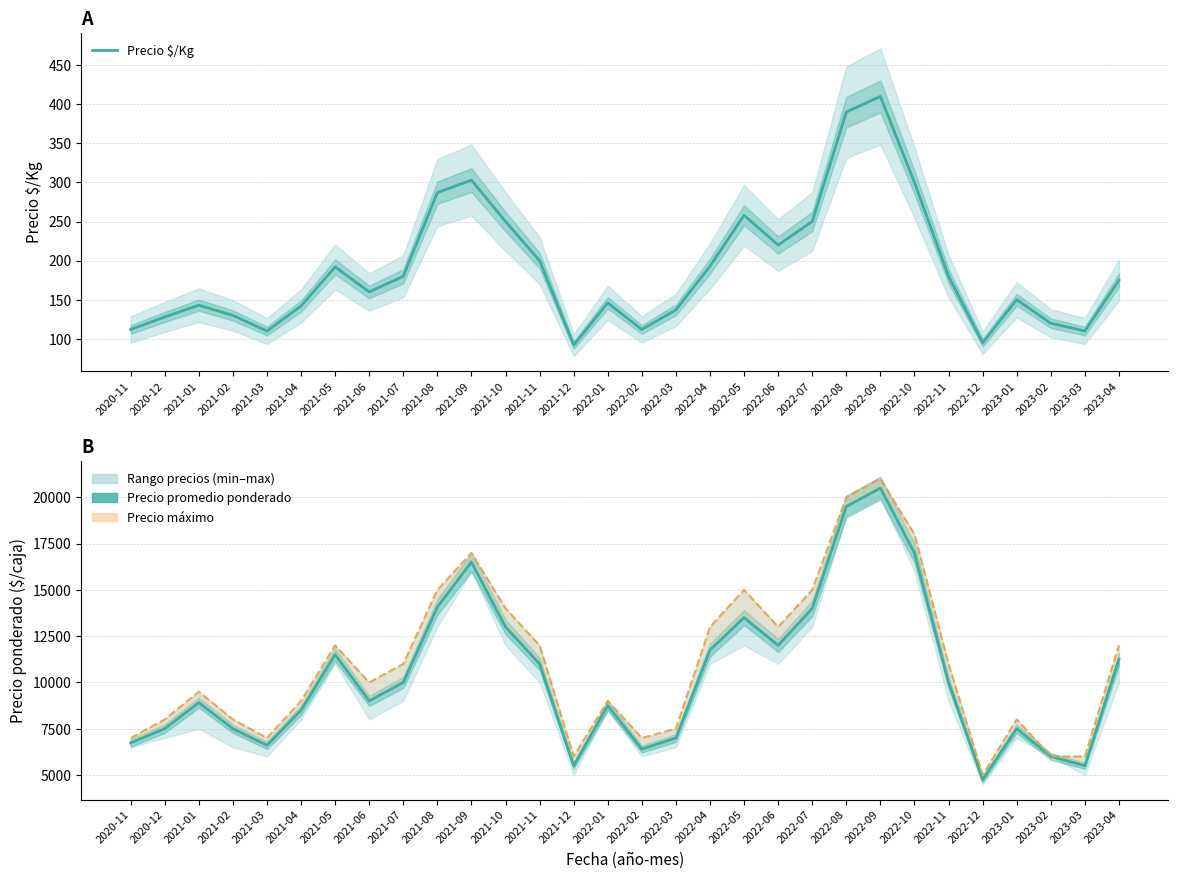

What position from the left is 2023-01?

27